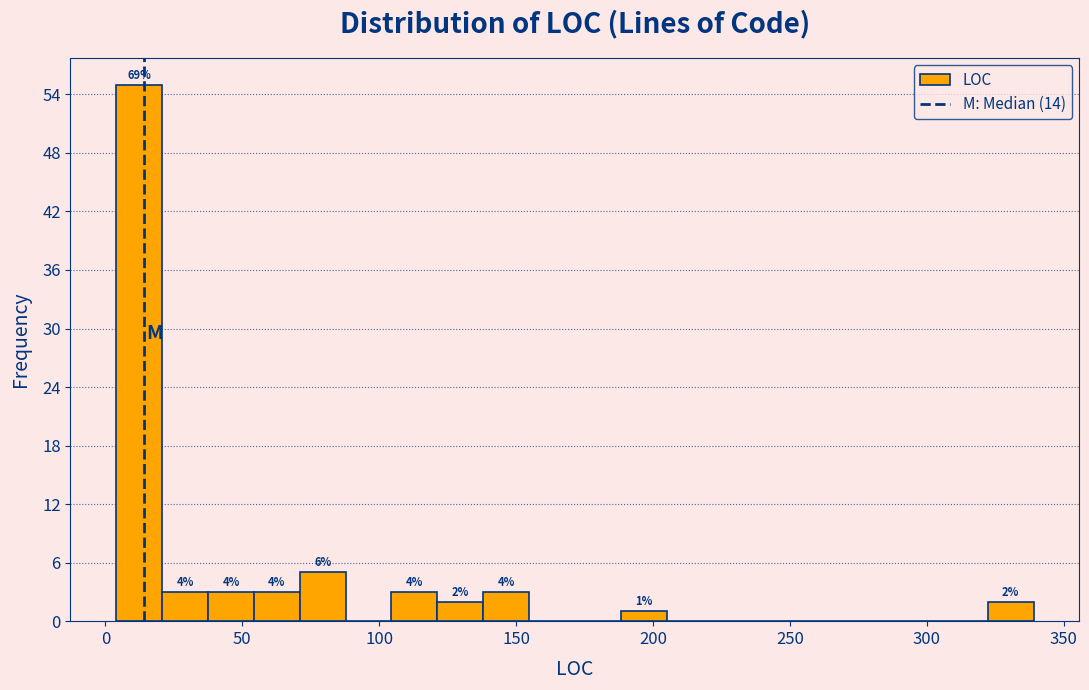

Around what value on the x-axis is the tallest bar? Give the approximate position of its centre, as read against the axis.

10